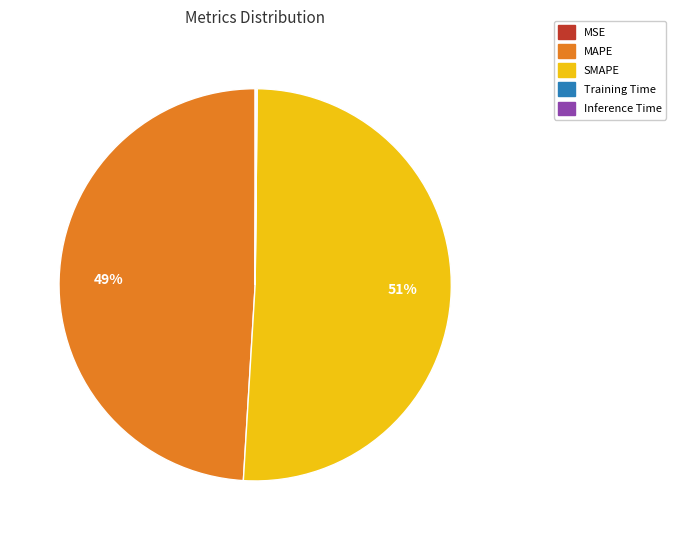

What is the ratio of the value at SMAPE to the value at MAPE?

1.0